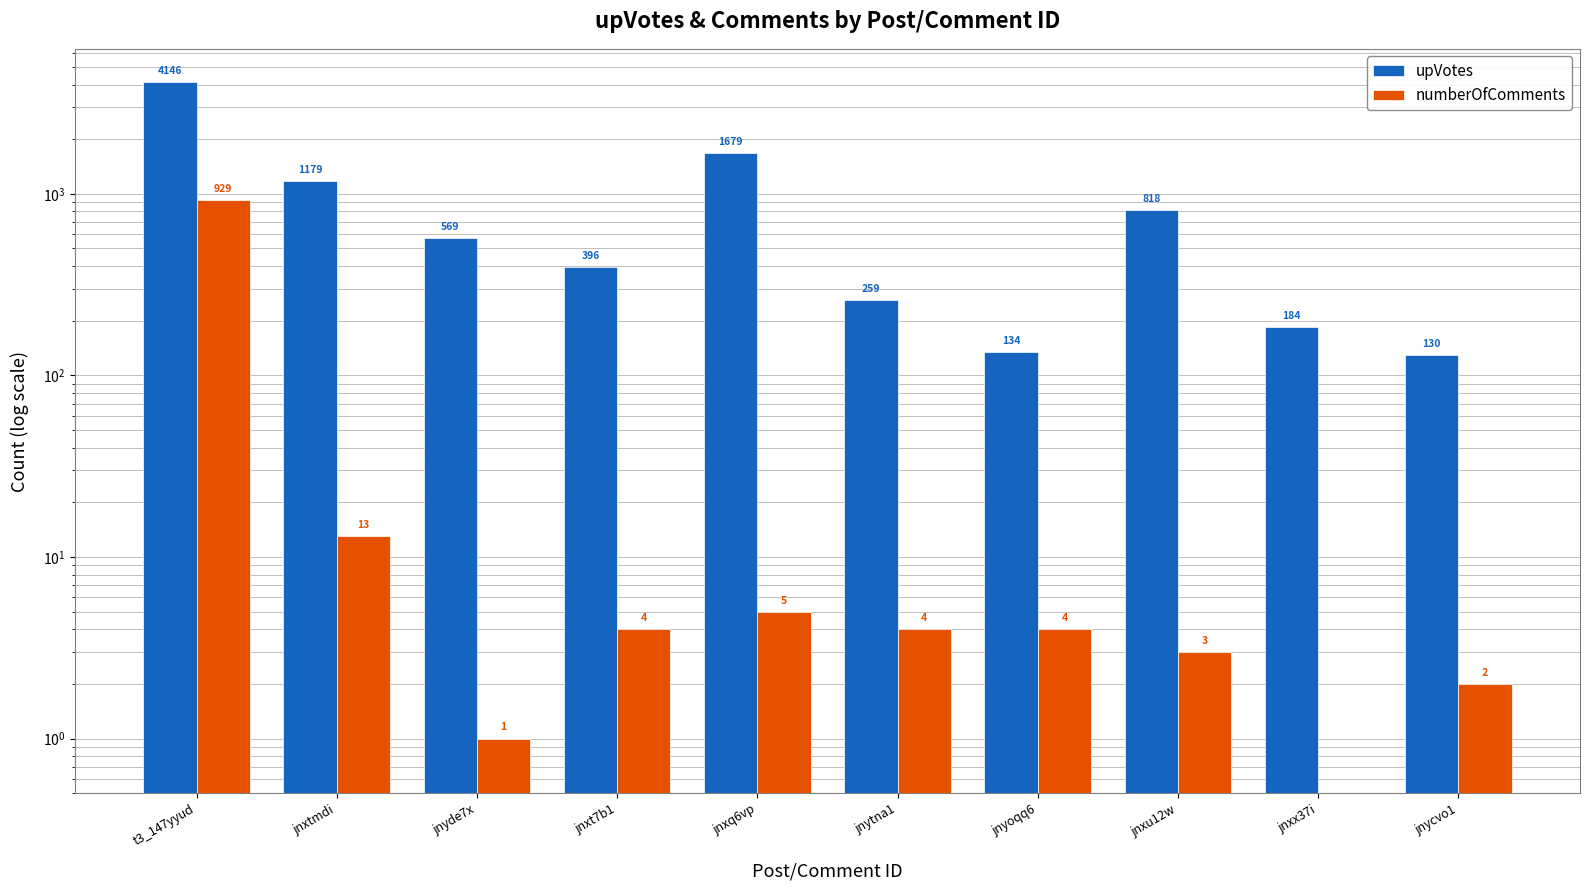

True or false: numberOfComments has a value of 0 at jnxx37i.

True